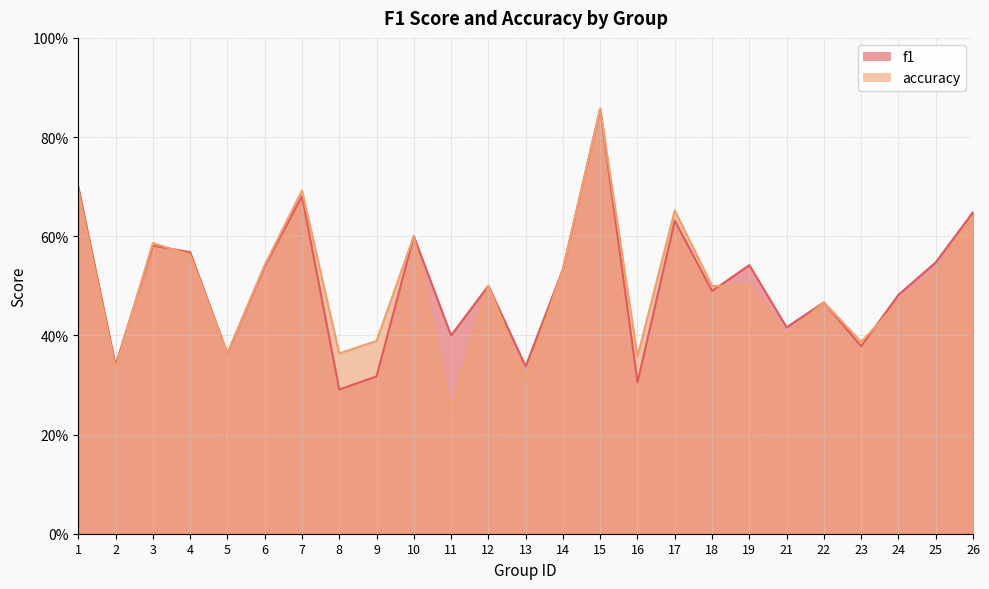

How many lines are shown in the chart?

2